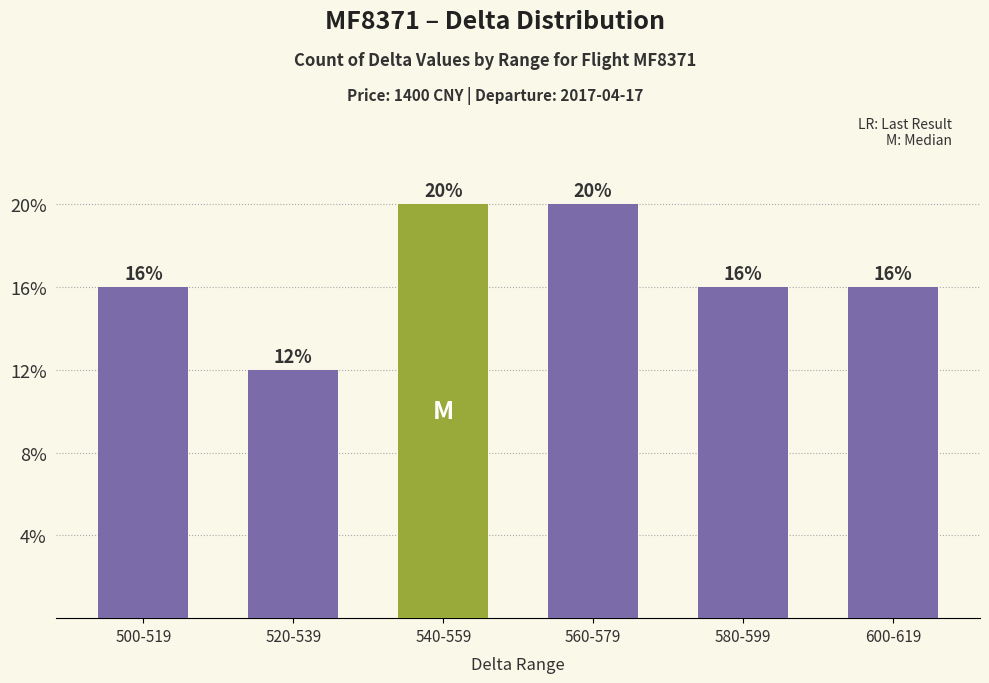

Rank the categories by value from highest to lowest.

540-559, 560-579, 500-519, 580-599, 600-619, 520-539